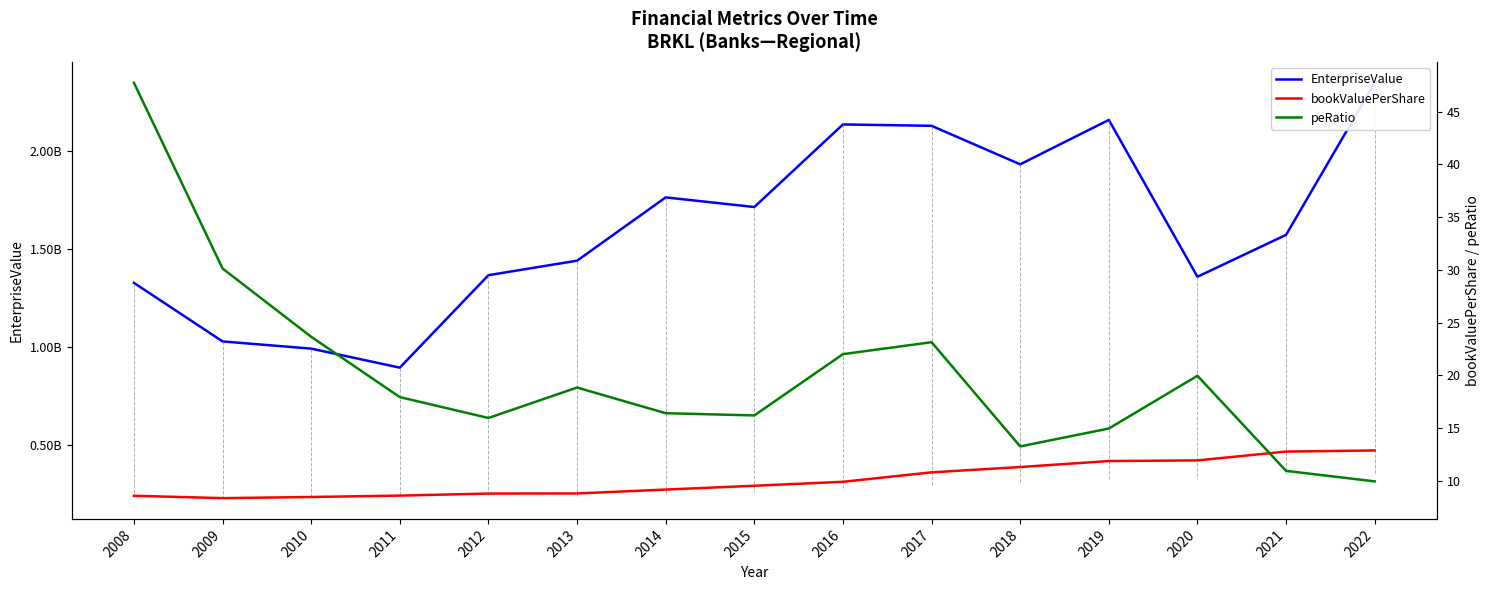

Where is the first local minimum for EnterpriseValue?

2011